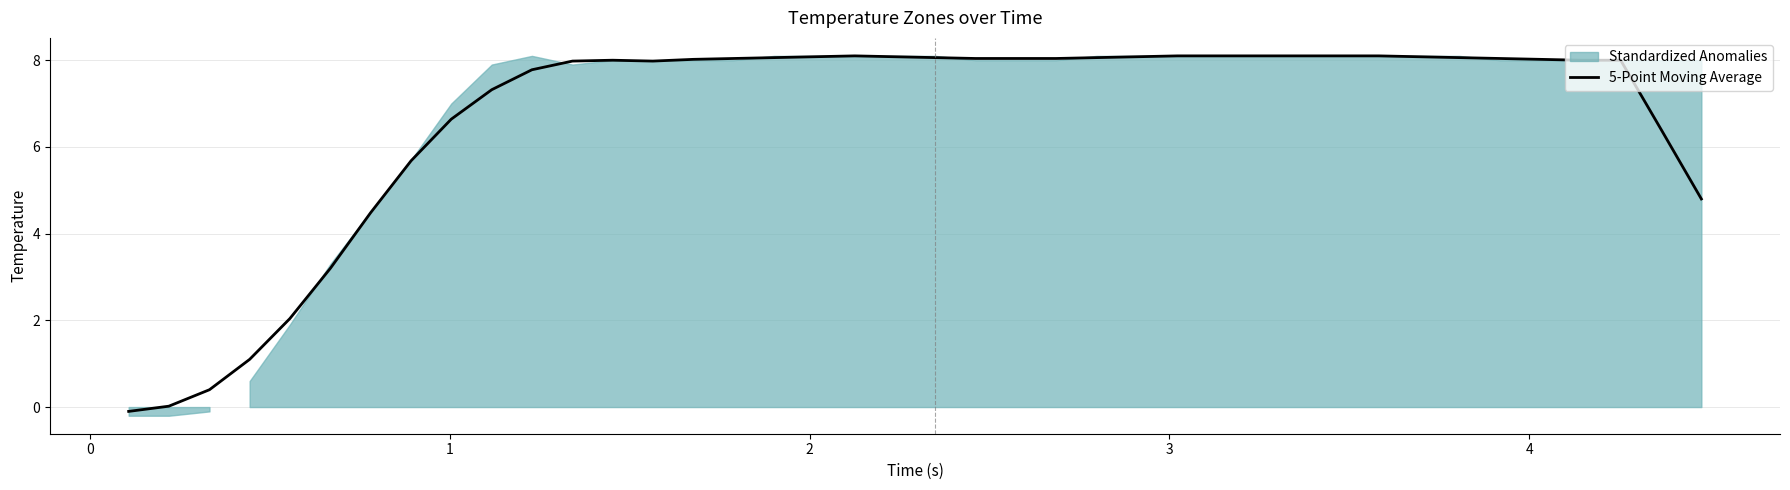

What is the difference between the second highest and minimum values?

8.2